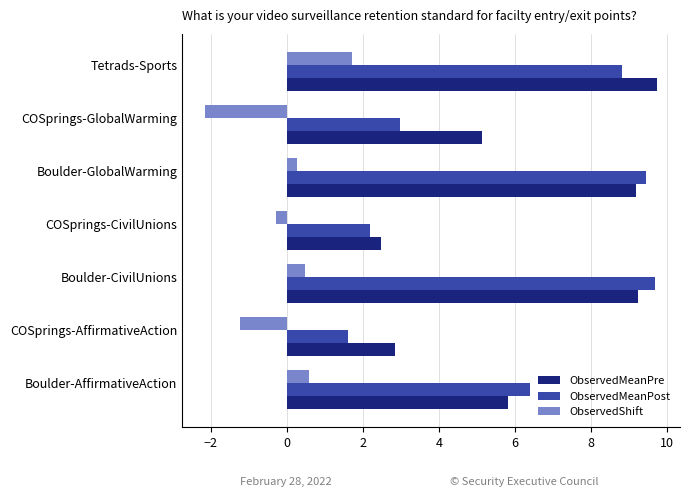

Which series changed the most between COSprings-AffirmativeAction and COSprings-GlobalWarming?

ObservedMeanPre